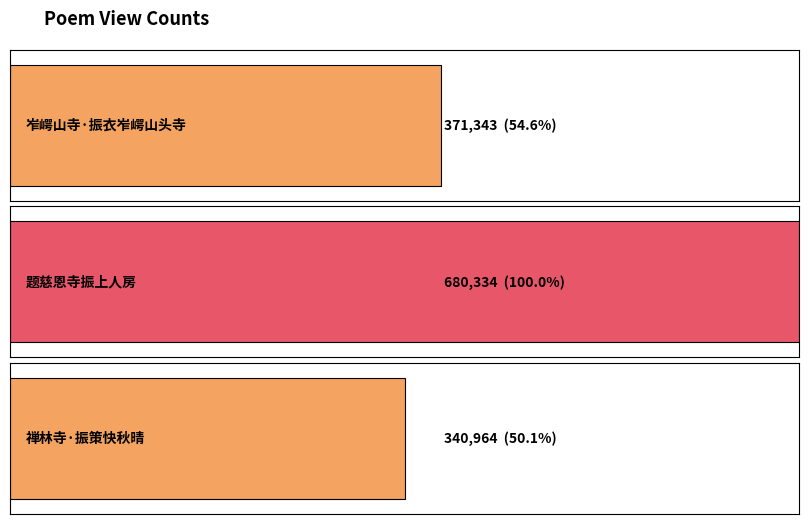

What is the approximate value at 岝崿山寺·振衣岝崿山头寺, to the nearest 100?

371300